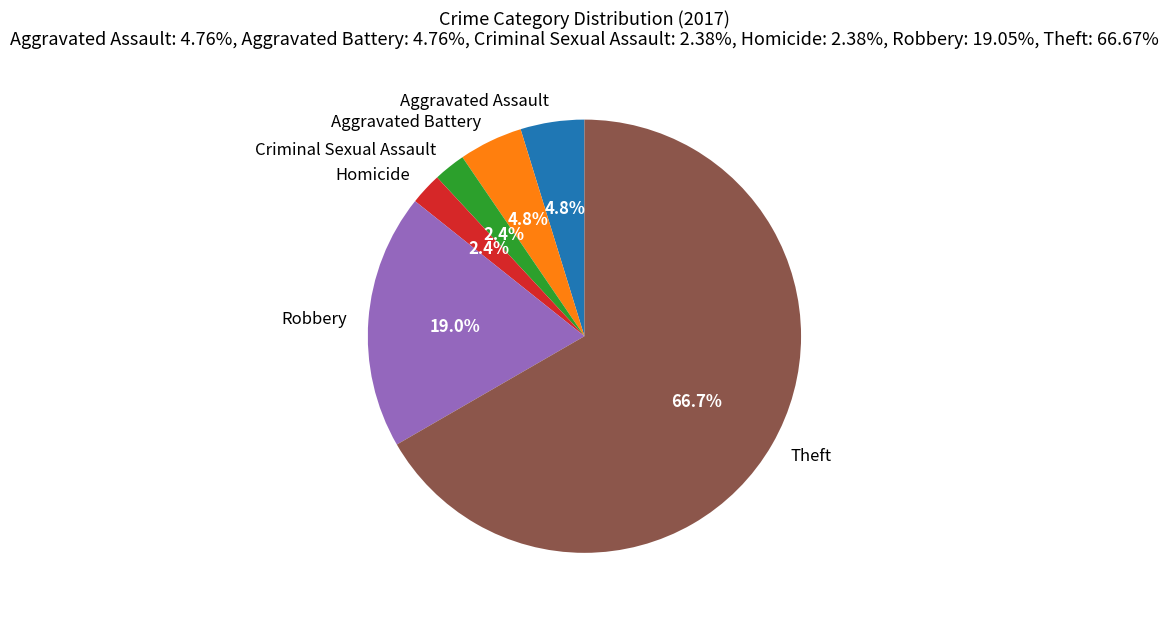

Between Robbery and Aggravated Battery, which is larger?

Robbery